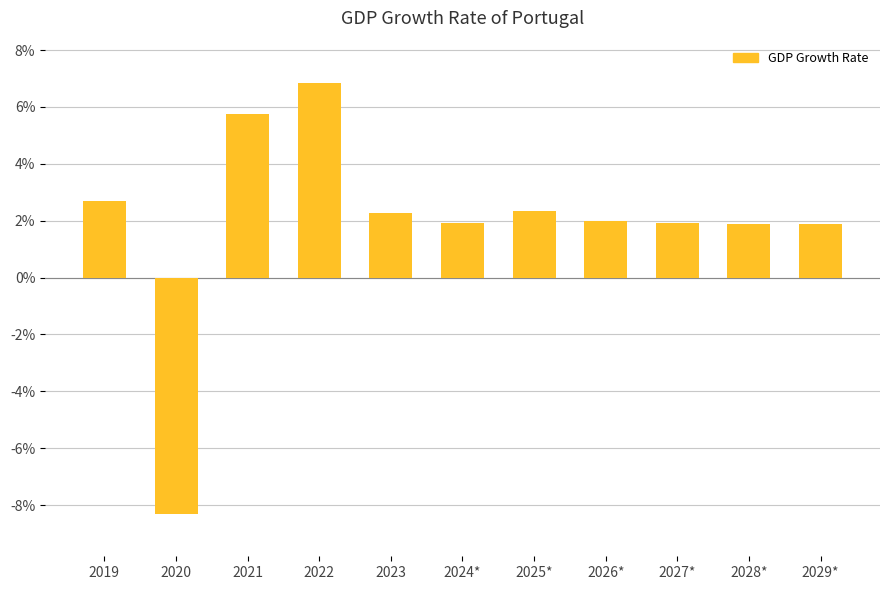

What is the average value?

1.9